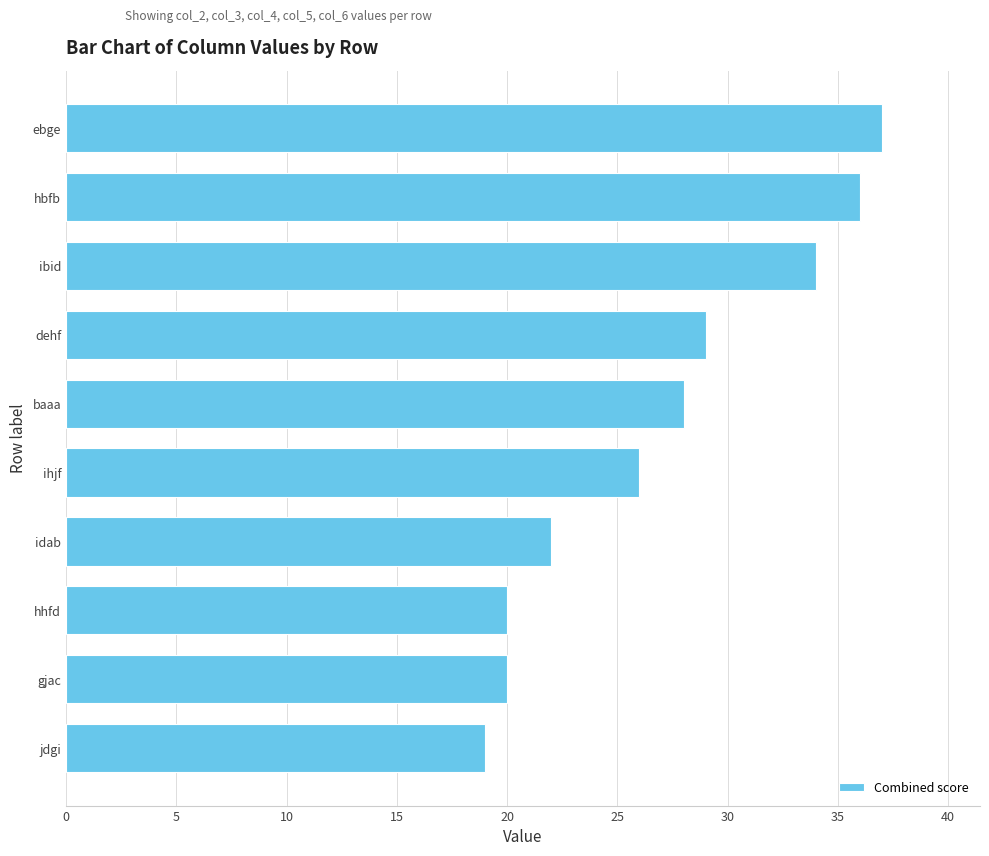

What is the difference between the second highest and second lowest values?

16